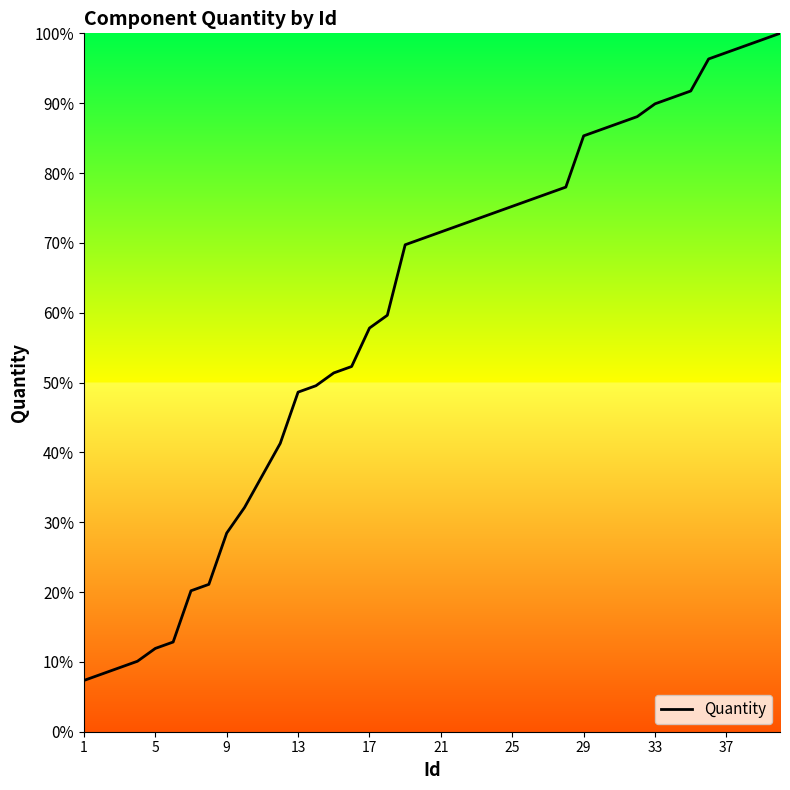

What is the minimum value shown in the chart?

7.3